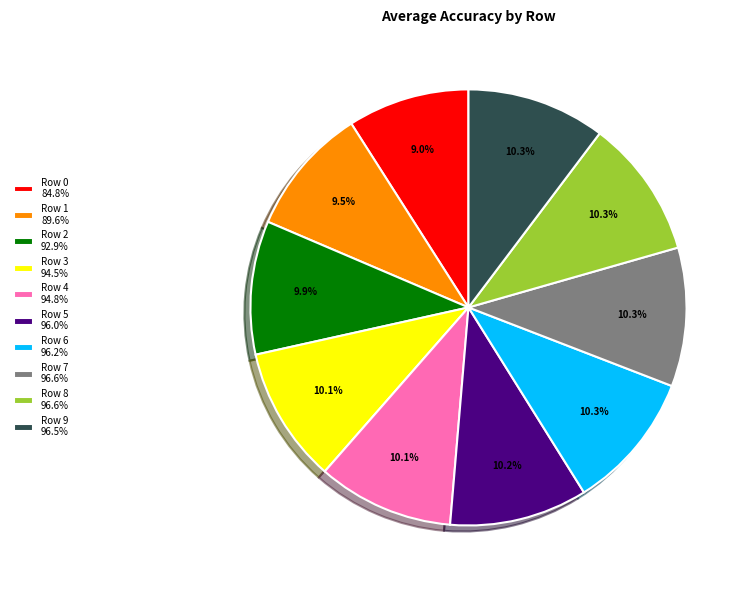

Do Row 9 96.5% and Row 8 96.6% together represent more than half of the pie?

No